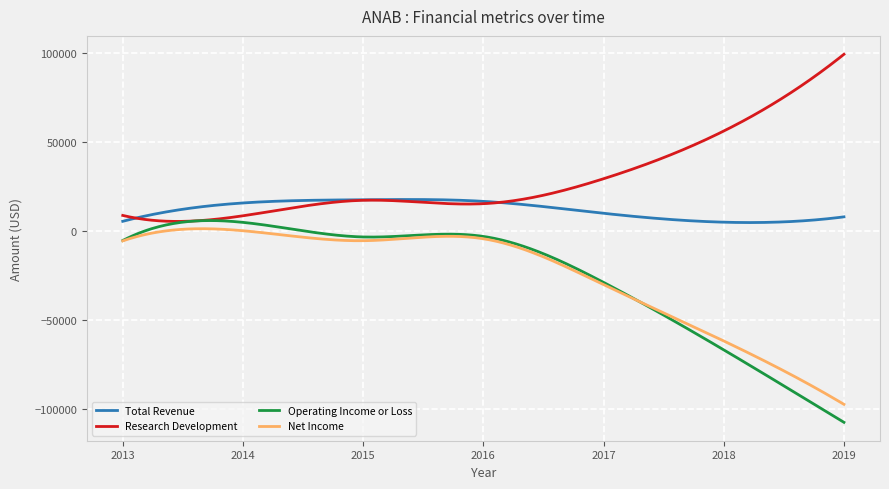

Is this an area chart (filled region under the line)?

No